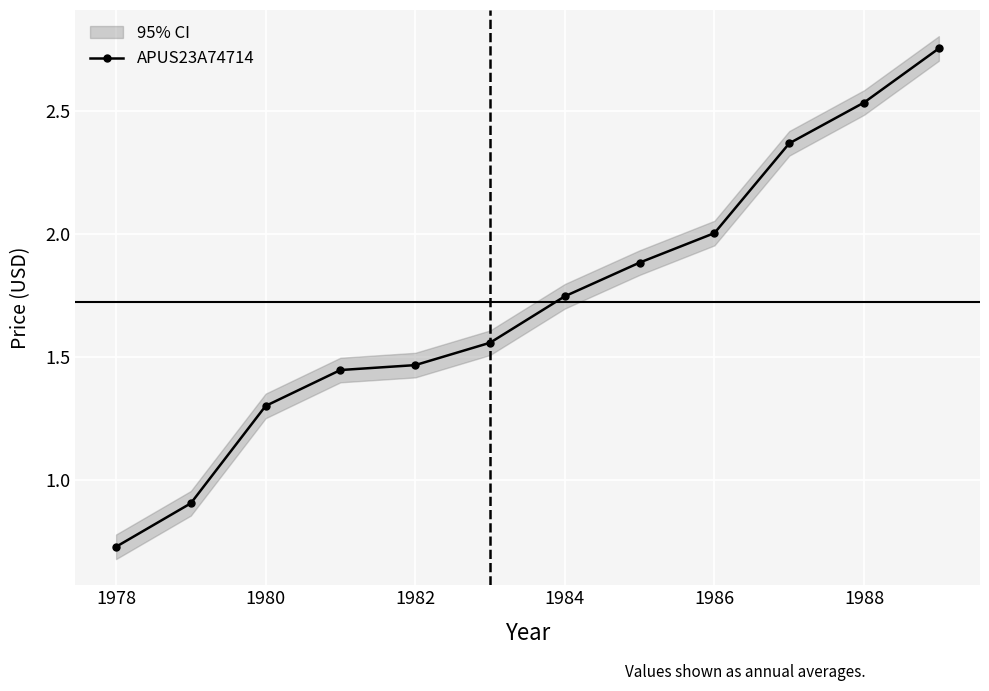

Is it true that APUS23A74714 equals 2.6 at 1982?

False